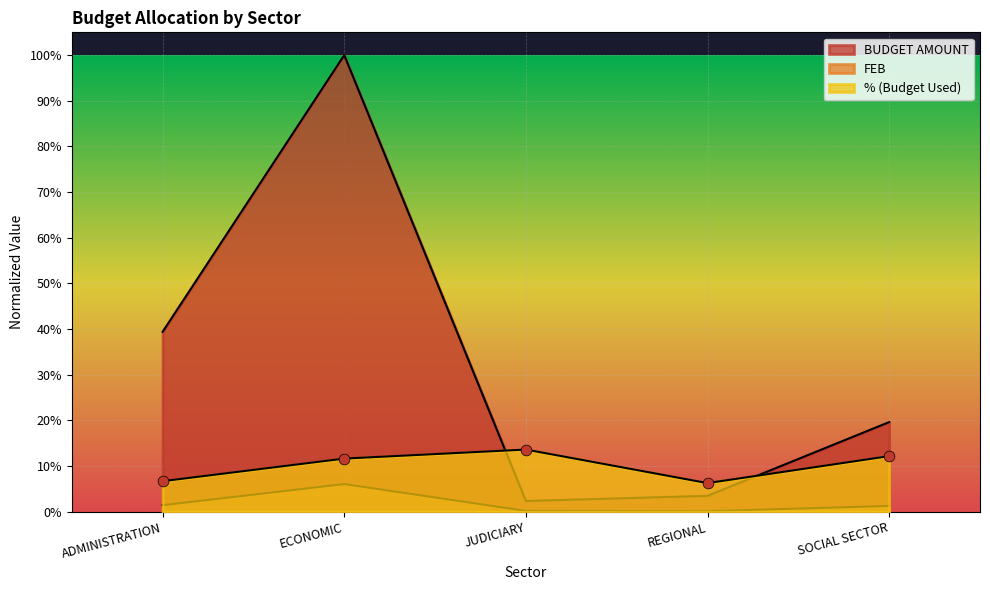

Is the value of % (Budget Used) at JUDICIARY greater than the value of FEB at SOCIAL SECTOR?

Yes